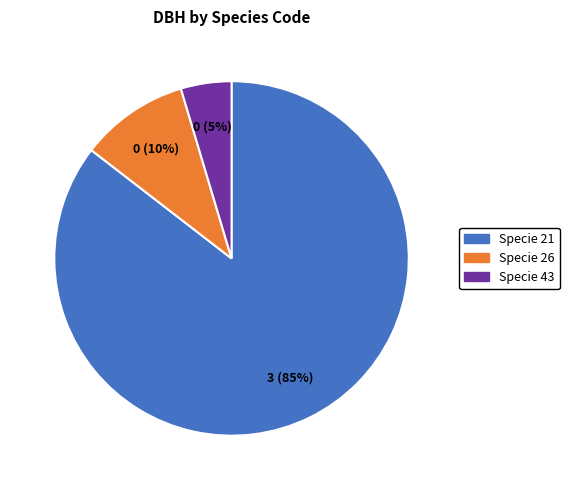

To the nearest percent, what is the average slice percentage?

33%